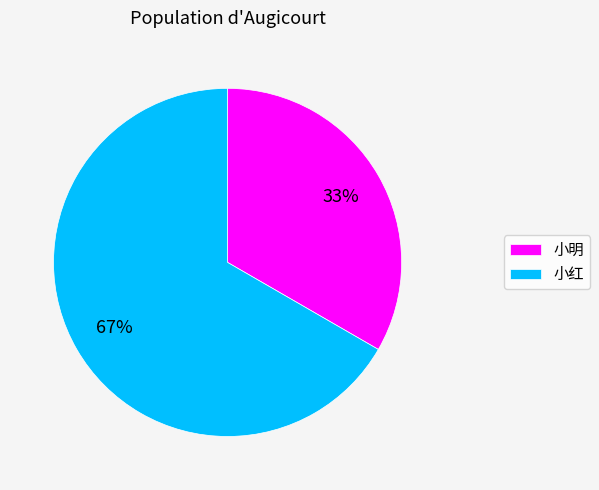

How many segments does this pie chart have?

2